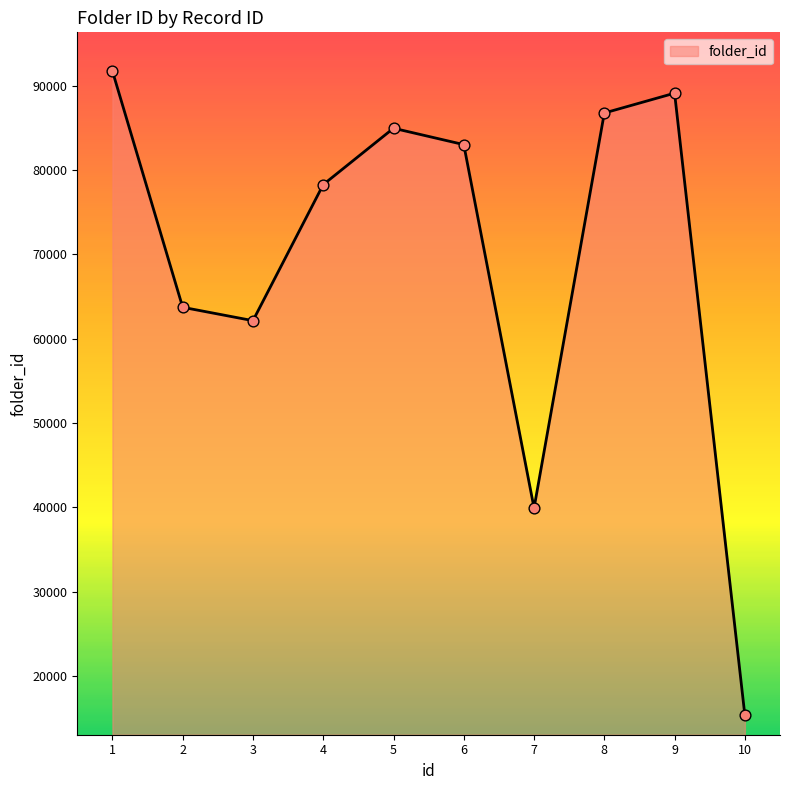

Approximately how many times larger is the value at 1 compared to 10?

6.0